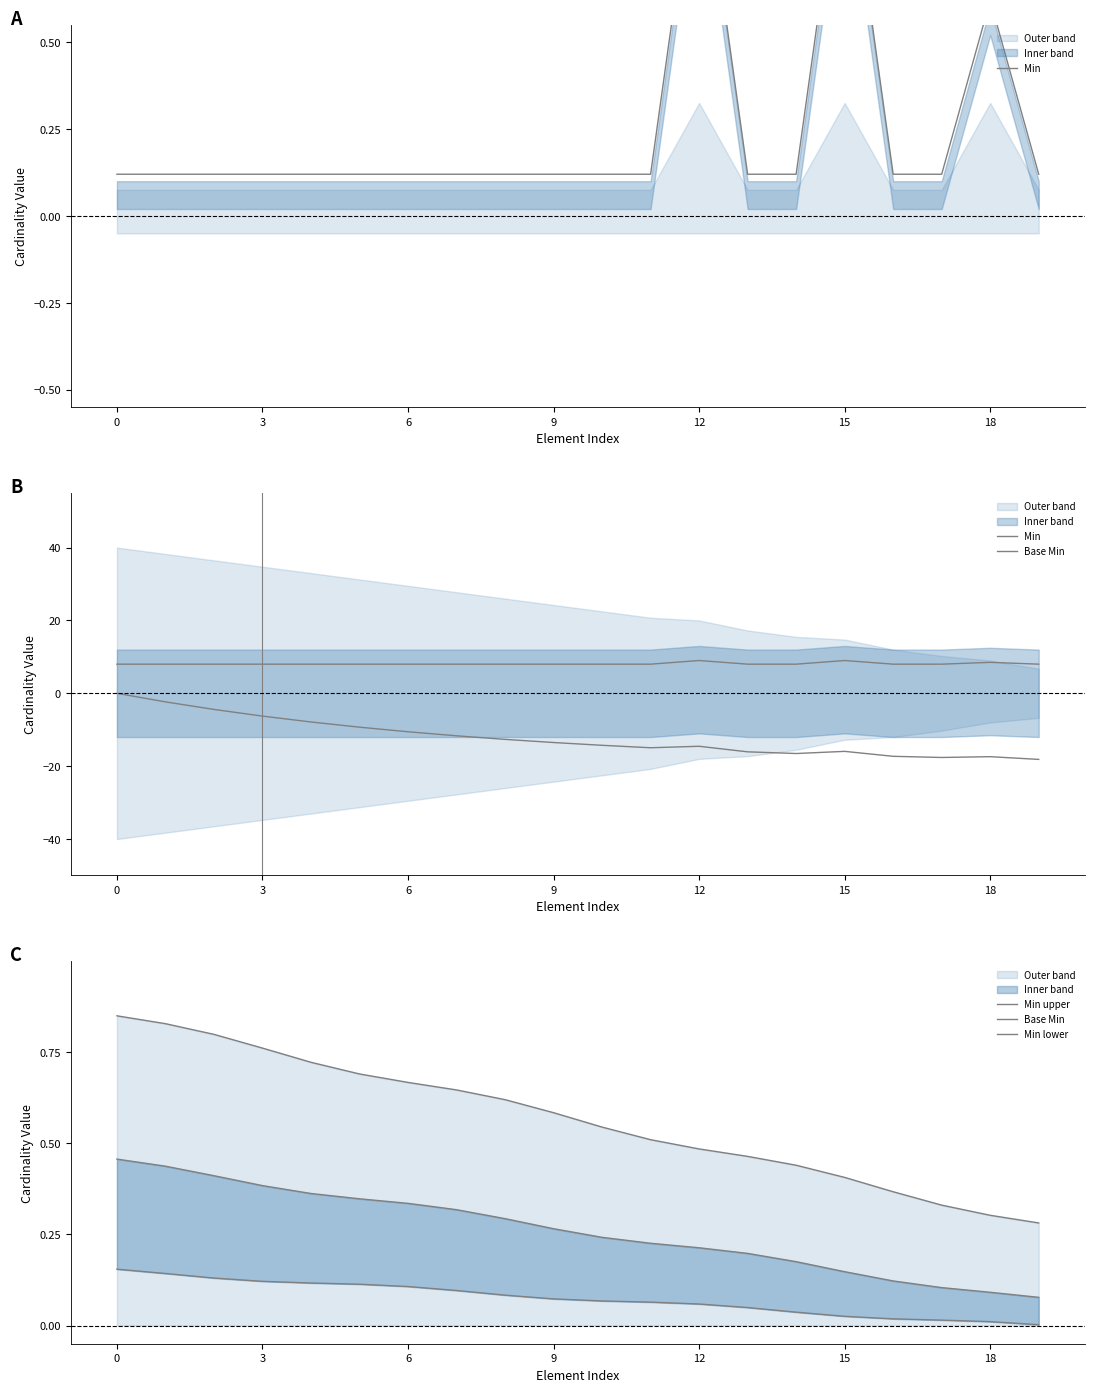

Reading left to right, what are all the values shown in this chart?

Min: 8.0	8.0	8.0	8.0	8.0	8.0	8.0	8.0	8.0	8.0	8.0	8.0	9.0	8.0	8.0	9.0	8.0	8.0	8.5	8.0
Base Min: 0.5	0.4	0.4	0.4	0.4	0.3	0.3	0.3	0.3	0.3	0.2	0.2	0.2	0.2	0.2	0.1	0.1	0.1	0.1	0.1
Min upper: 0.8	0.8	0.8	0.8	0.7	0.7	0.7	0.6	0.6	0.6	0.5	0.5	0.5	0.5	0.4	0.4	0.4	0.3	0.3	0.3
Min lower: 0.2	0.1	0.1	0.1	0.1	0.1	0.1	0.1	0.1	0.1	0.1	0.1	0.1	0.0	0.0	0.0	0.0	0.0	0.0	0.0